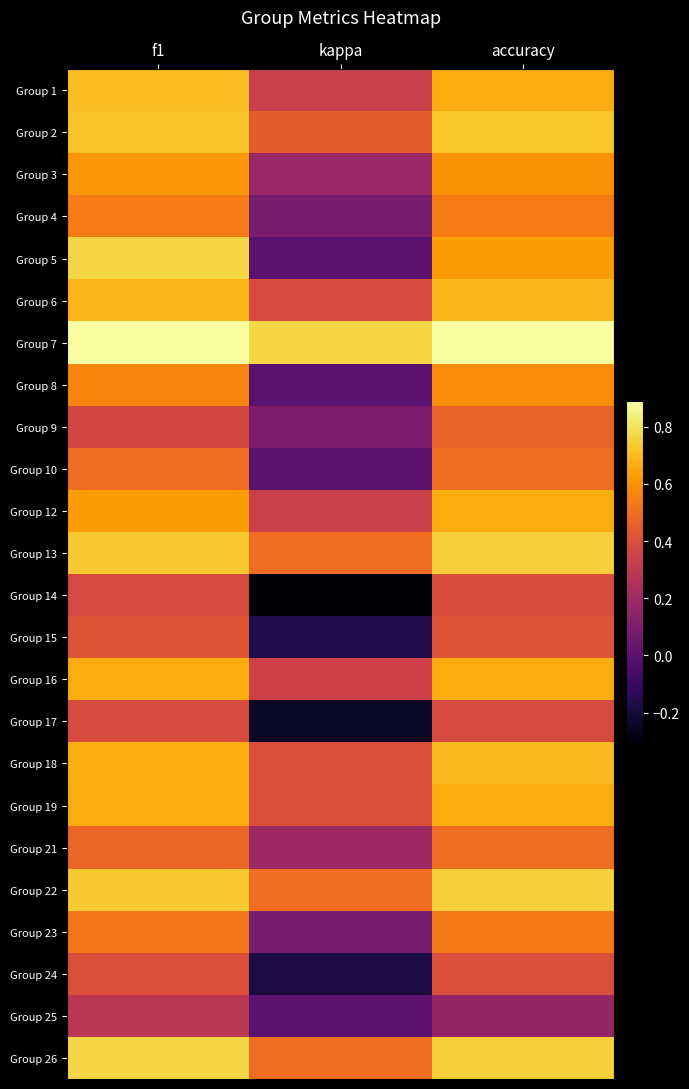

What is the maximum value shown in the chart?

0.9